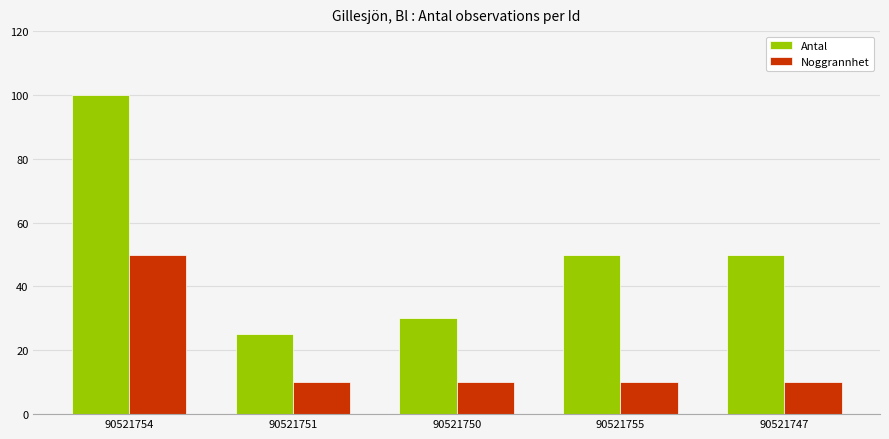

What is the label of the 5th bar from the left?

90521747